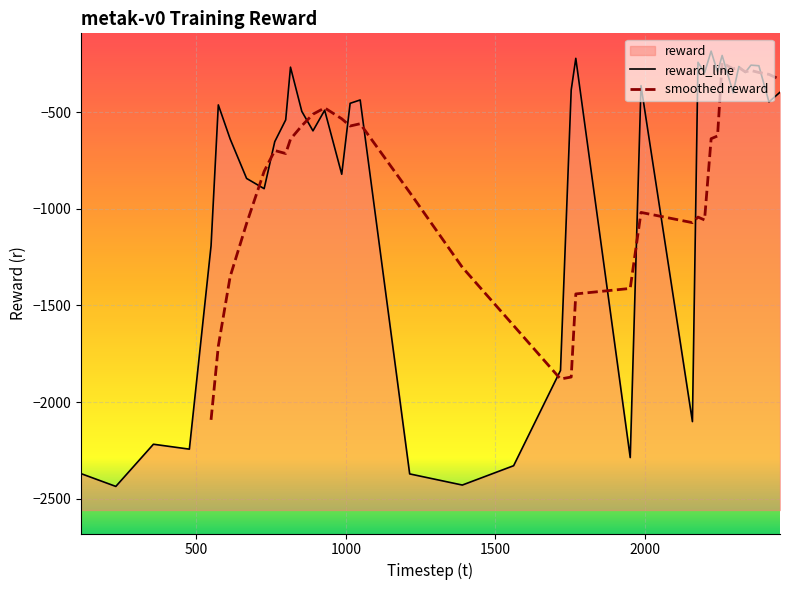

What is the average value?

-921.1